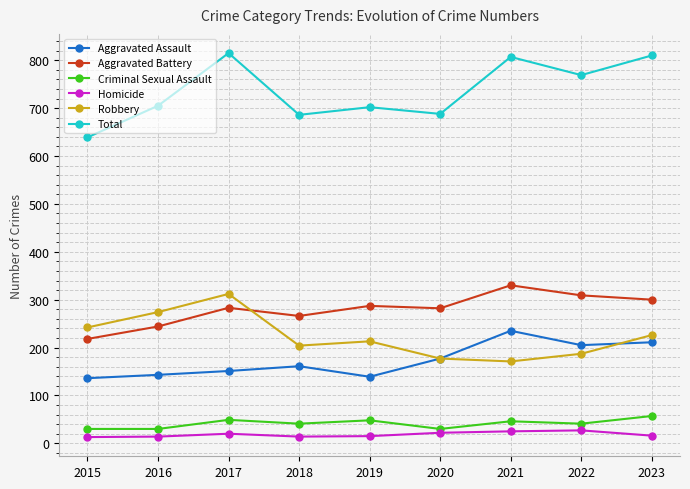

What is the maximum value shown in the chart?

815